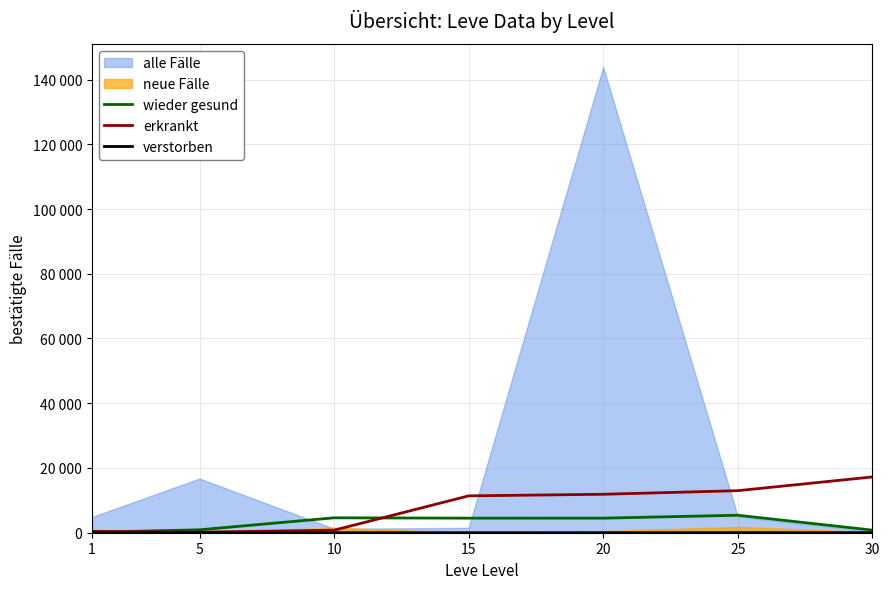

What is the difference between the maximum and minimum values in the verstorben series?

16